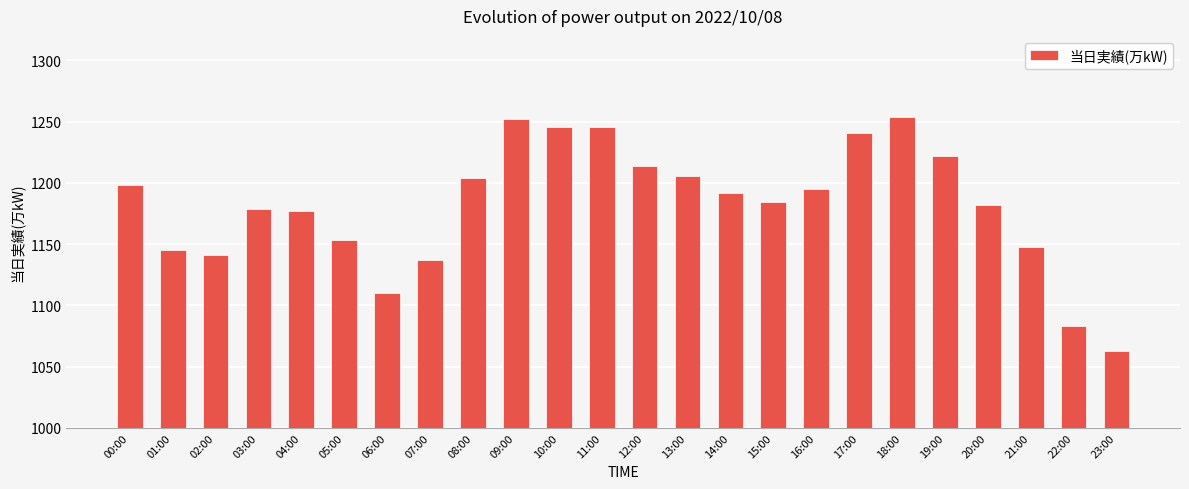

Does the chart contain stacked bars?

No